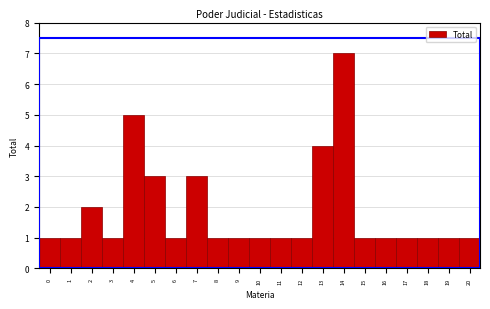

Reading left to right, transcribe this chart: for each bar, give the range it covers on the x-axis and its height. The values are not printed on the chart, so give them approximately, as read against the axis.

-0.5 to 0.5: 1
0.5 to 1.5: 1
1.5 to 2.5: 2
2.5 to 3.5: 1
3.5 to 4.5: 5
4.5 to 5.5: 3
5.5 to 6.5: 1
6.5 to 7.5: 3
7.5 to 8.5: 1
8.5 to 9.5: 1
9.5 to 10.5: 1
10.5 to 11.5: 1
11.5 to 12.5: 1
12.5 to 13.5: 4
13.5 to 14.5: 7
14.5 to 15.5: 1
15.5 to 16.5: 1
16.5 to 17.5: 1
17.5 to 18.5: 1
18.5 to 19.5: 1
19.5 to 20.5: 1